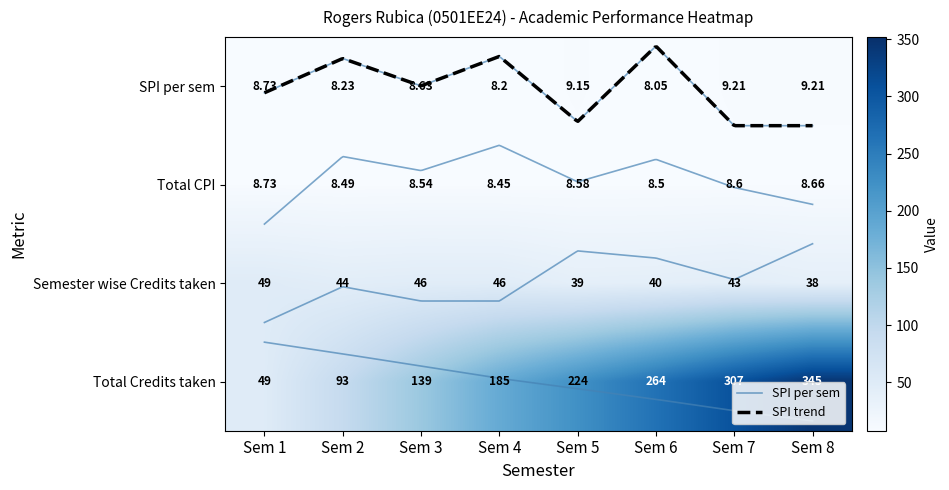

List the labels in order of Total Credits taken value, smallest first.

Sem 1, Sem 2, Sem 3, Sem 4, Sem 5, Sem 6, Sem 7, Sem 8